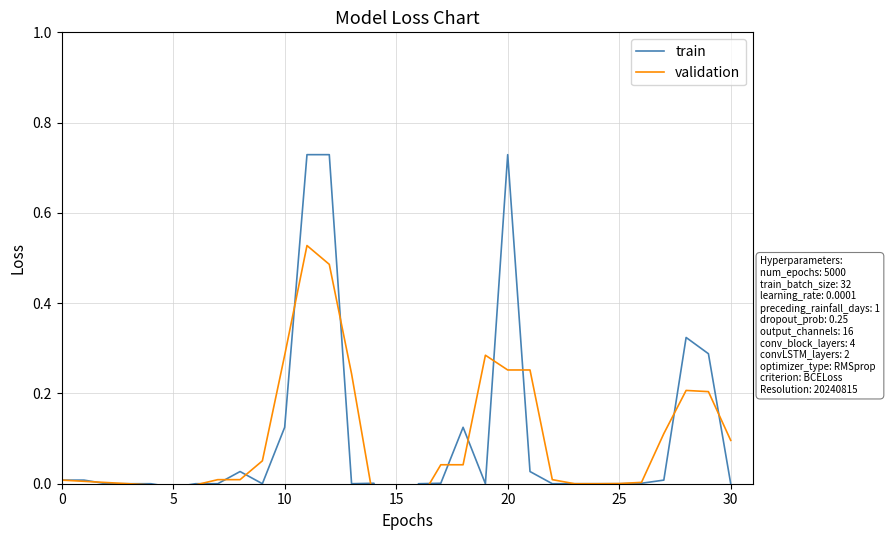

At which category is the sum across all series the highest?

11